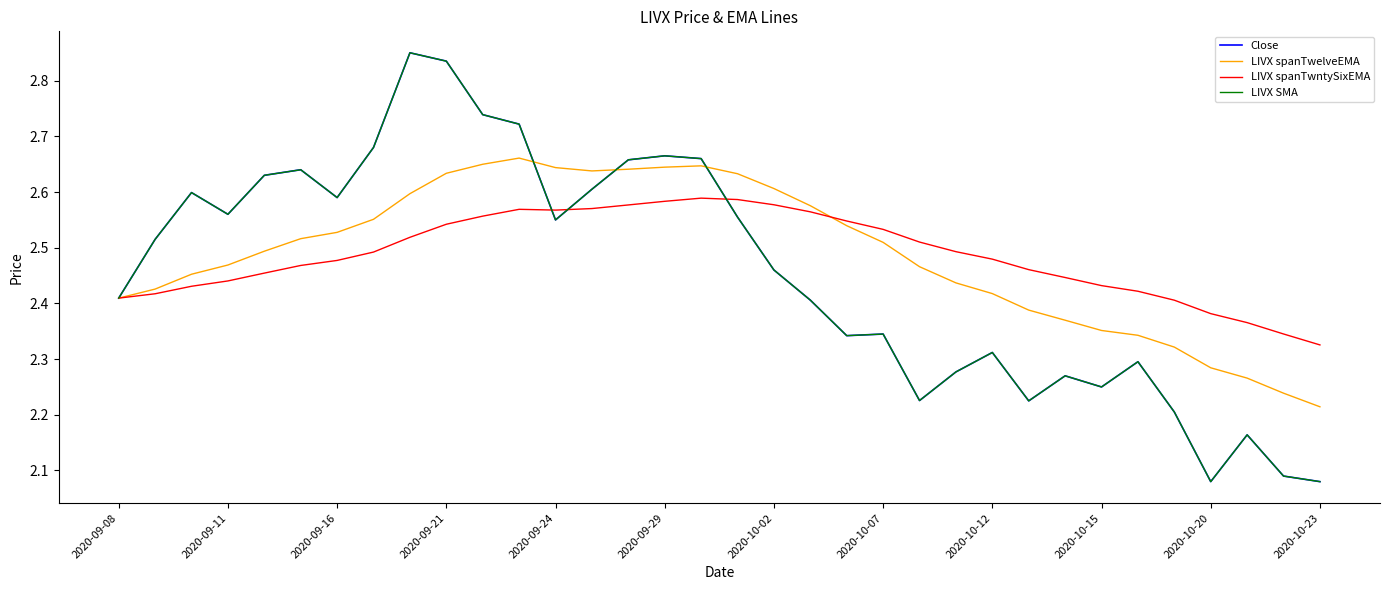

How many interior local valleys does the Close series have?

8